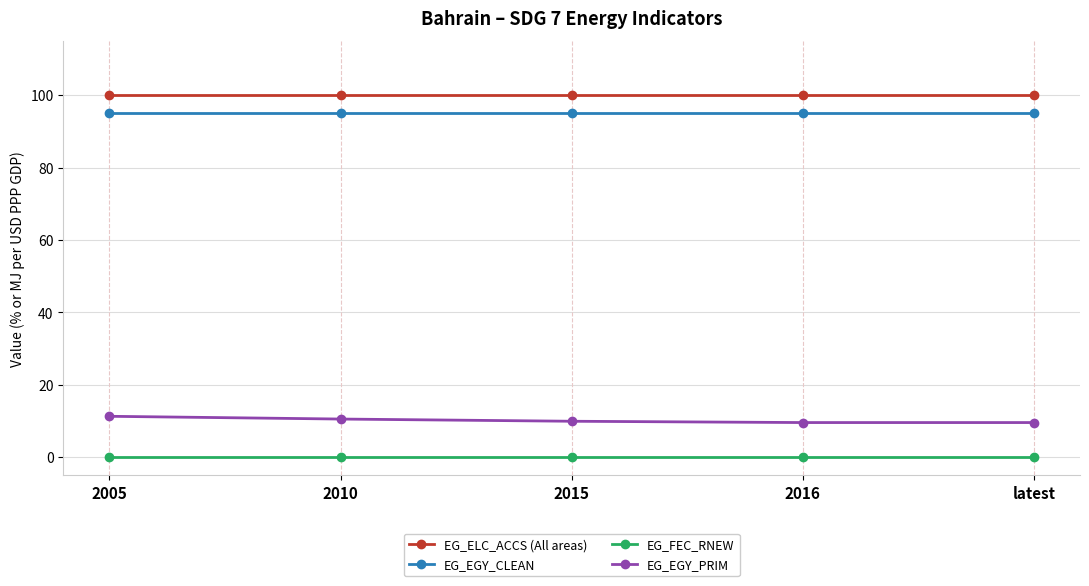

The EG_FEC_RNEW series shows 0.0 at latest. True or false?

True